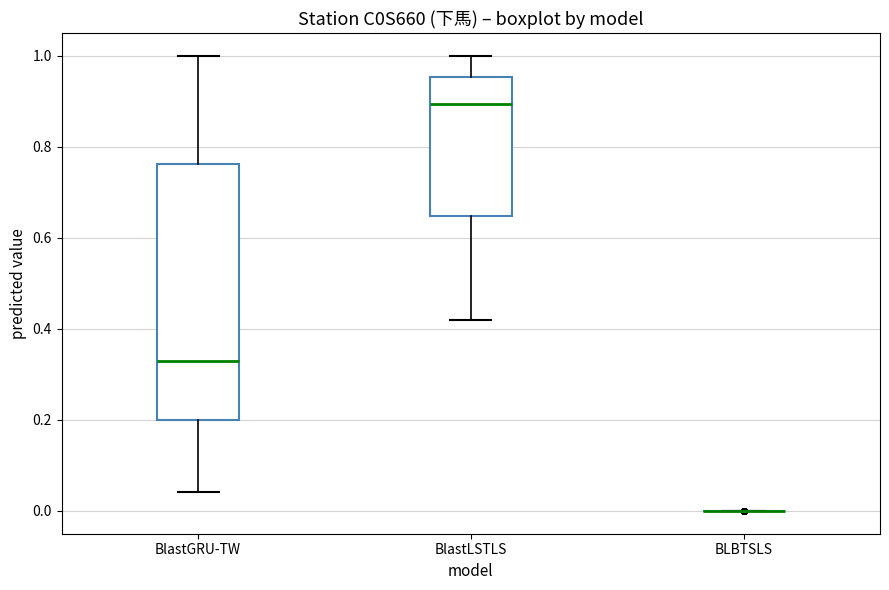

Reading left to right, read every box against the y-axis: the position of its median line, the range the box covers, and the ends of its whiskers. The values are not printed on the chart, so give them approximately, as read against the axis.

BlastGRU-TW: median 0.34, box 0.20 to 0.76, whiskers 0.04 to 1.00
BlastLSTLS: median 0.90, box 0.64 to 0.96, whiskers 0.42 to 1.00
BLBTSLS: box collapsed to a line at 0.00, whiskers 0.00 to 0.00